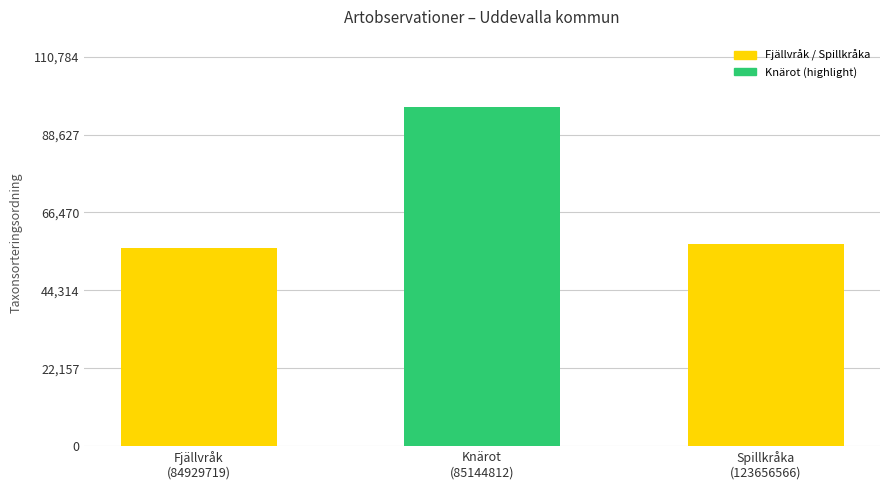

What position from the right is Spillkråka
(123656566)?

1